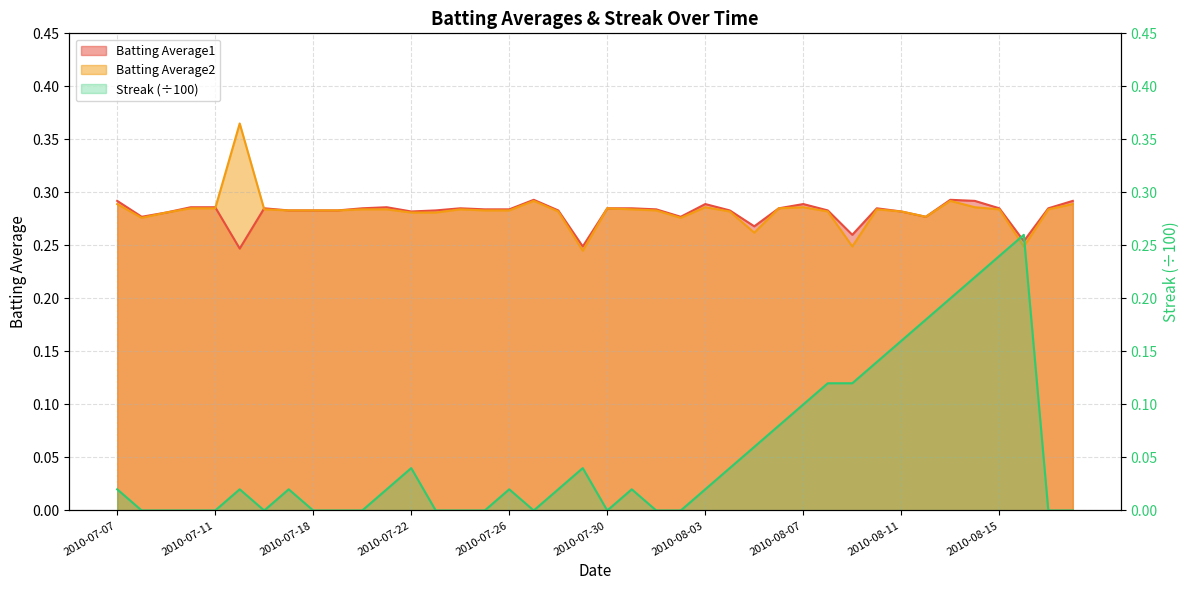

What is the sum of the Streak values at 2010-08-16 and 2010-07-10?

0.3